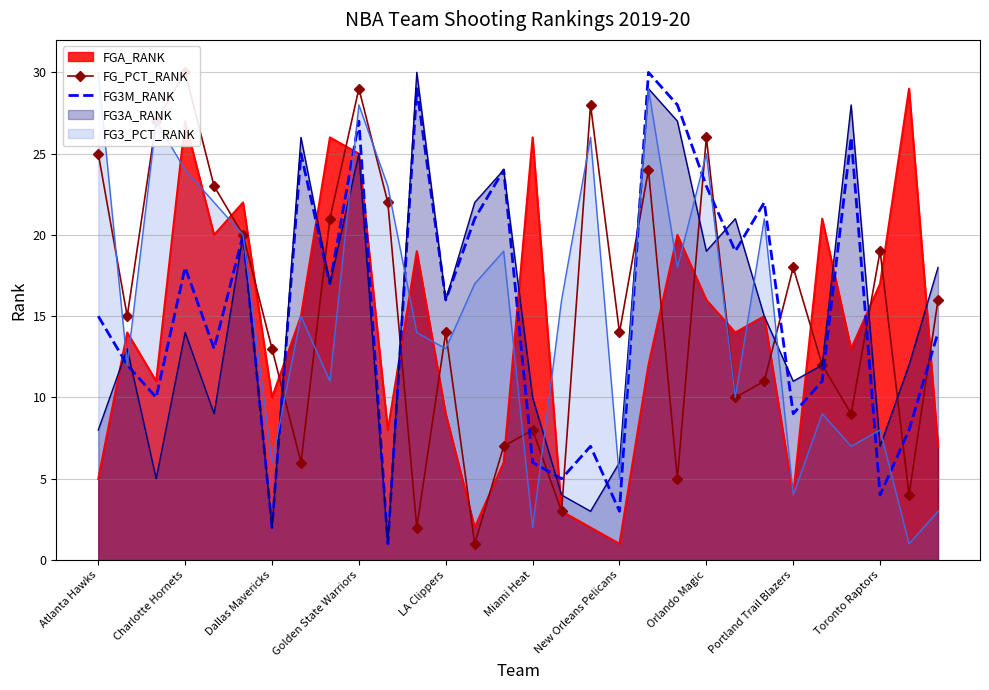

After their last crossing, which series has the higher values: FGA_RANK or FG3M_RANK?

FG3M_RANK